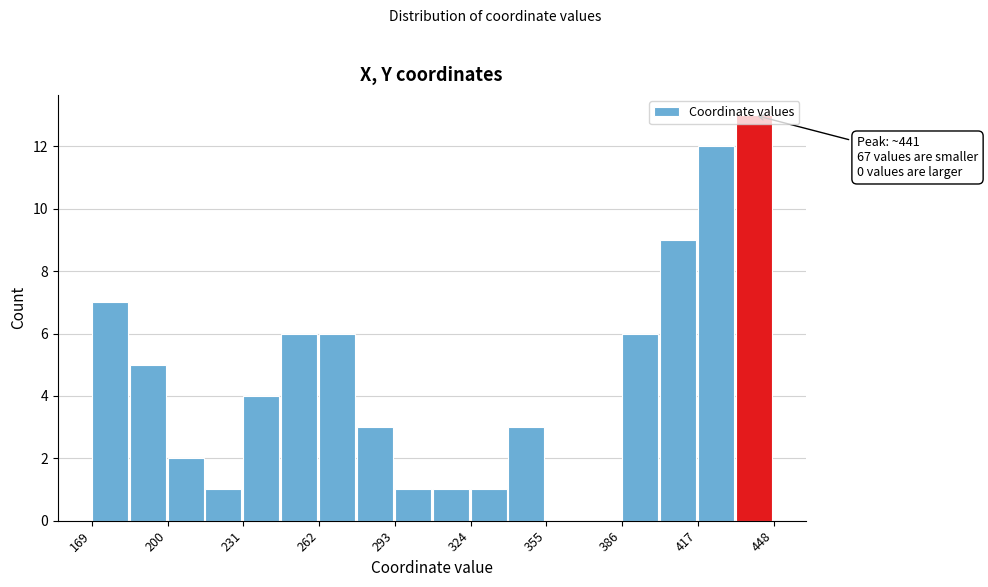

Around what value on the x-axis is the tallest bar? Give the approximate position of its centre, as read against the axis.

440